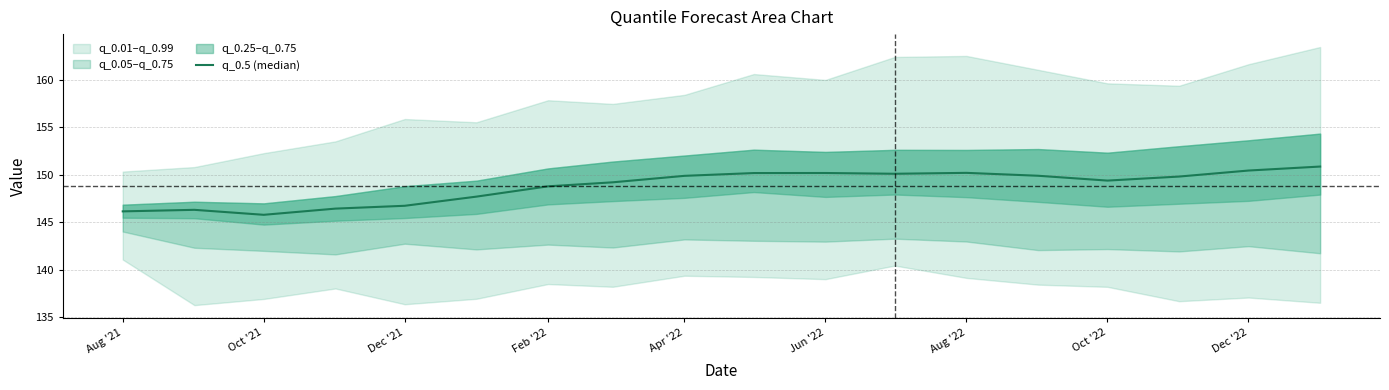

At which category does the chart reach its minimum across all series?

Oct '21